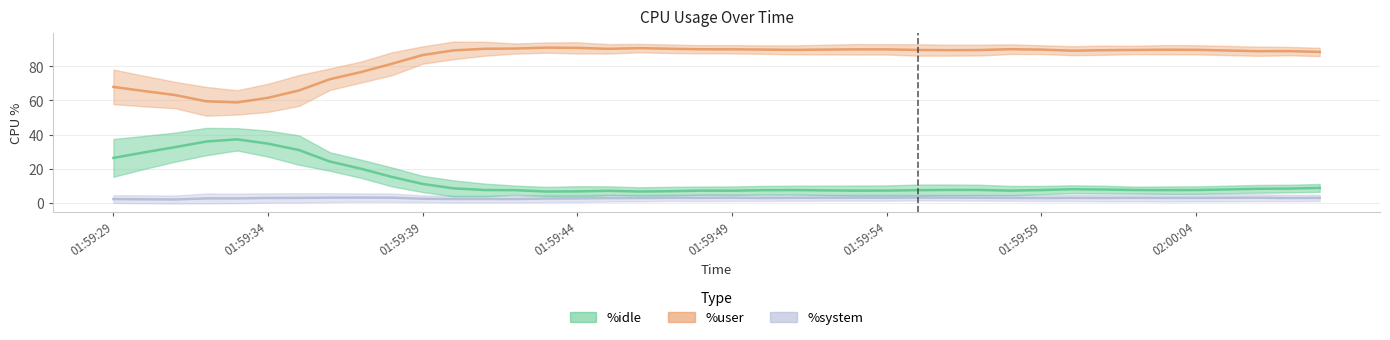

In %idle, how many points are higher than both neighbors (excluding endpoints)?

12